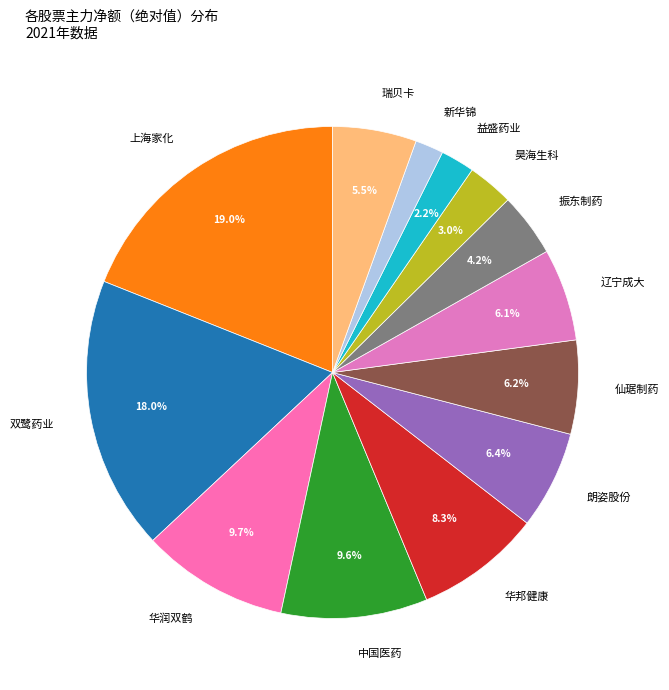

How many segments does this pie chart have?

13